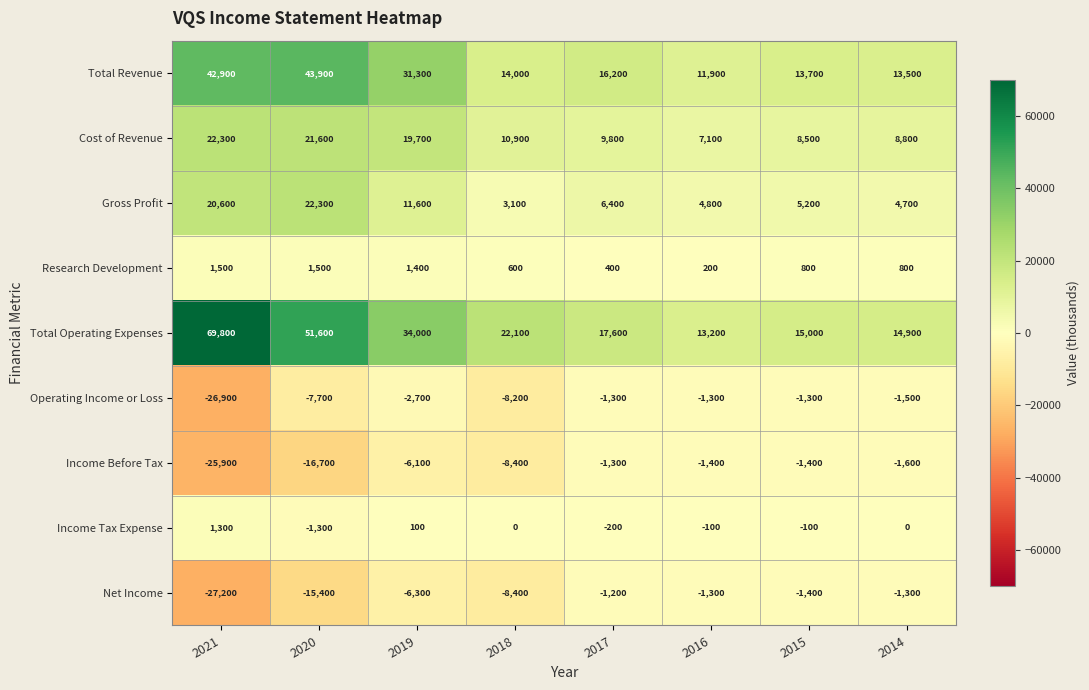

What is the sum of the Gross Profit values at 2019 and 2014?

16300